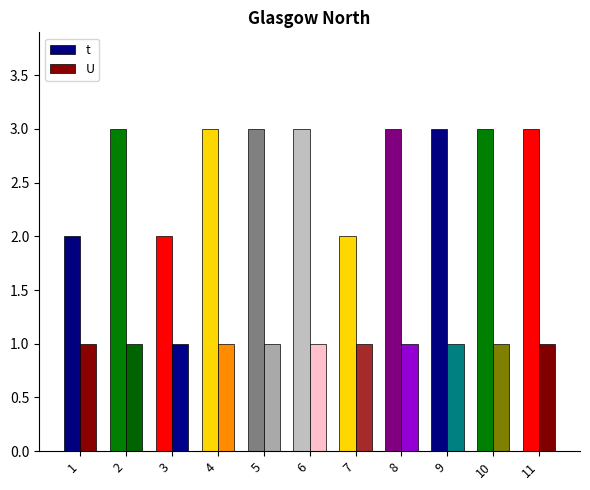

What is the value of the U bar at the 7th from the left?

1